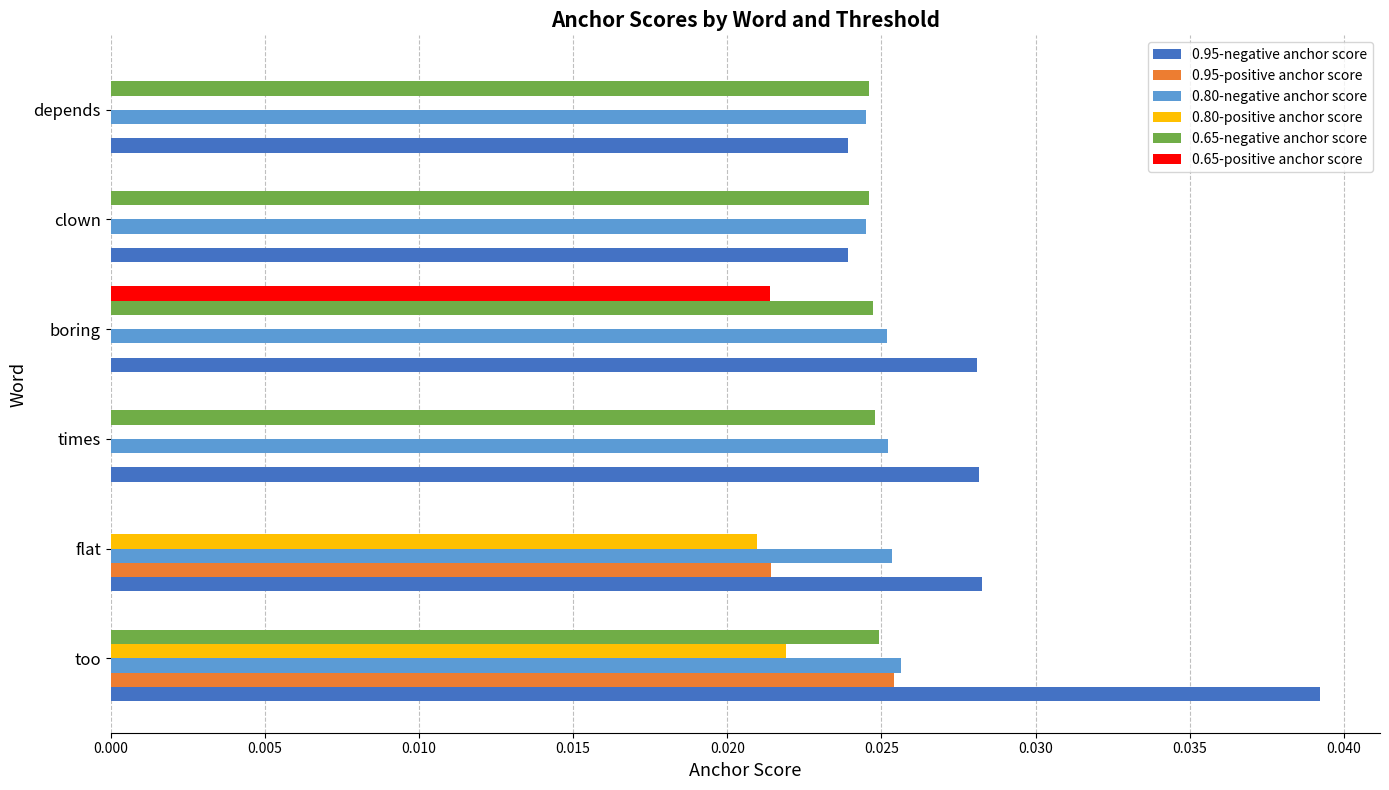

What are all the series names shown in the legend?

0.95-negative anchor score, 0.95-positive anchor score, 0.80-negative anchor score, 0.80-positive anchor score, 0.65-negative anchor score, 0.65-positive anchor score